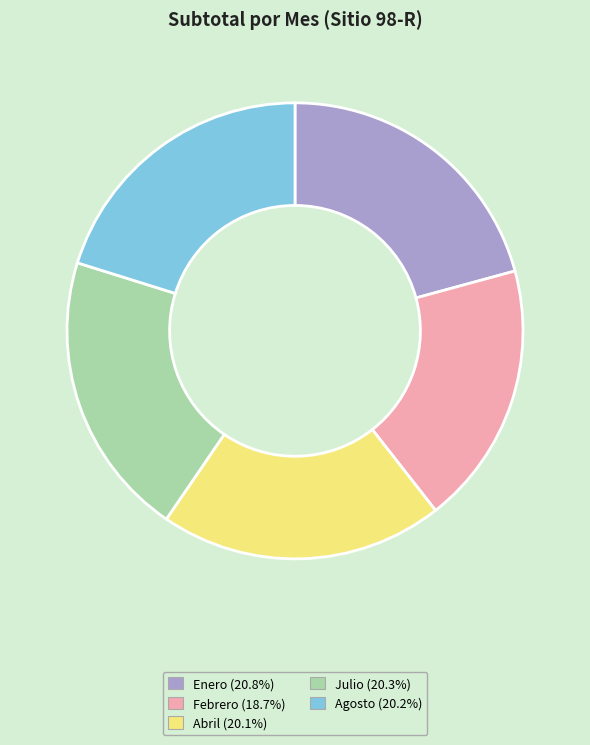

True or false: Agosto accounts for 20% of the total.

True